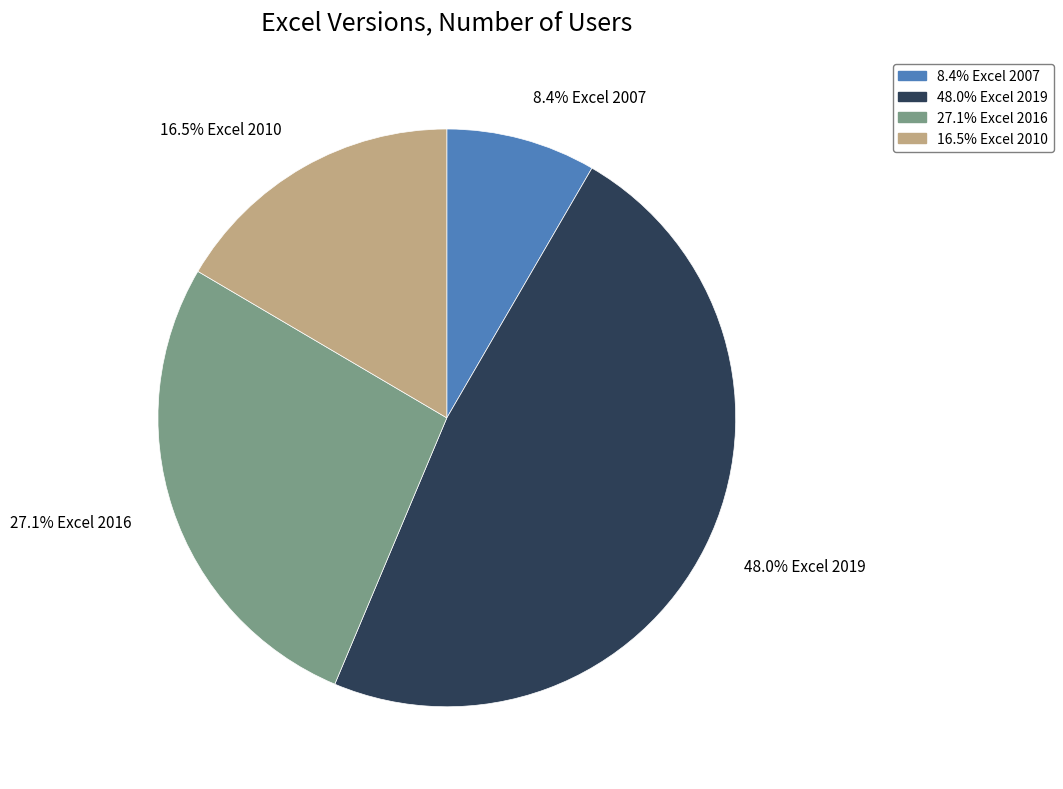

Is there a majority slice in this chart?

No